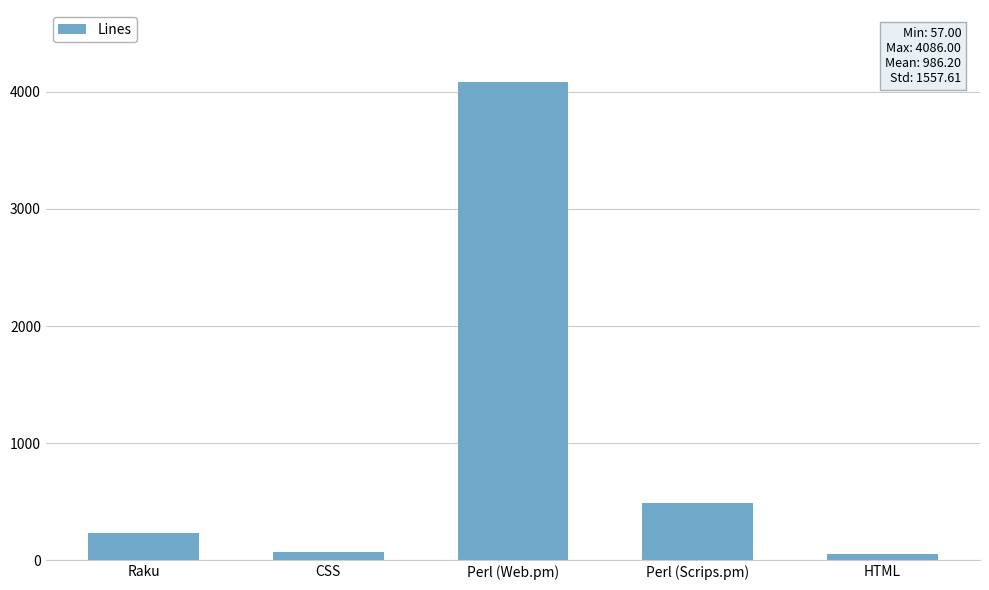

Between Perl (Web.pm) and Perl (Scrips.pm), which is larger?

Perl (Web.pm)